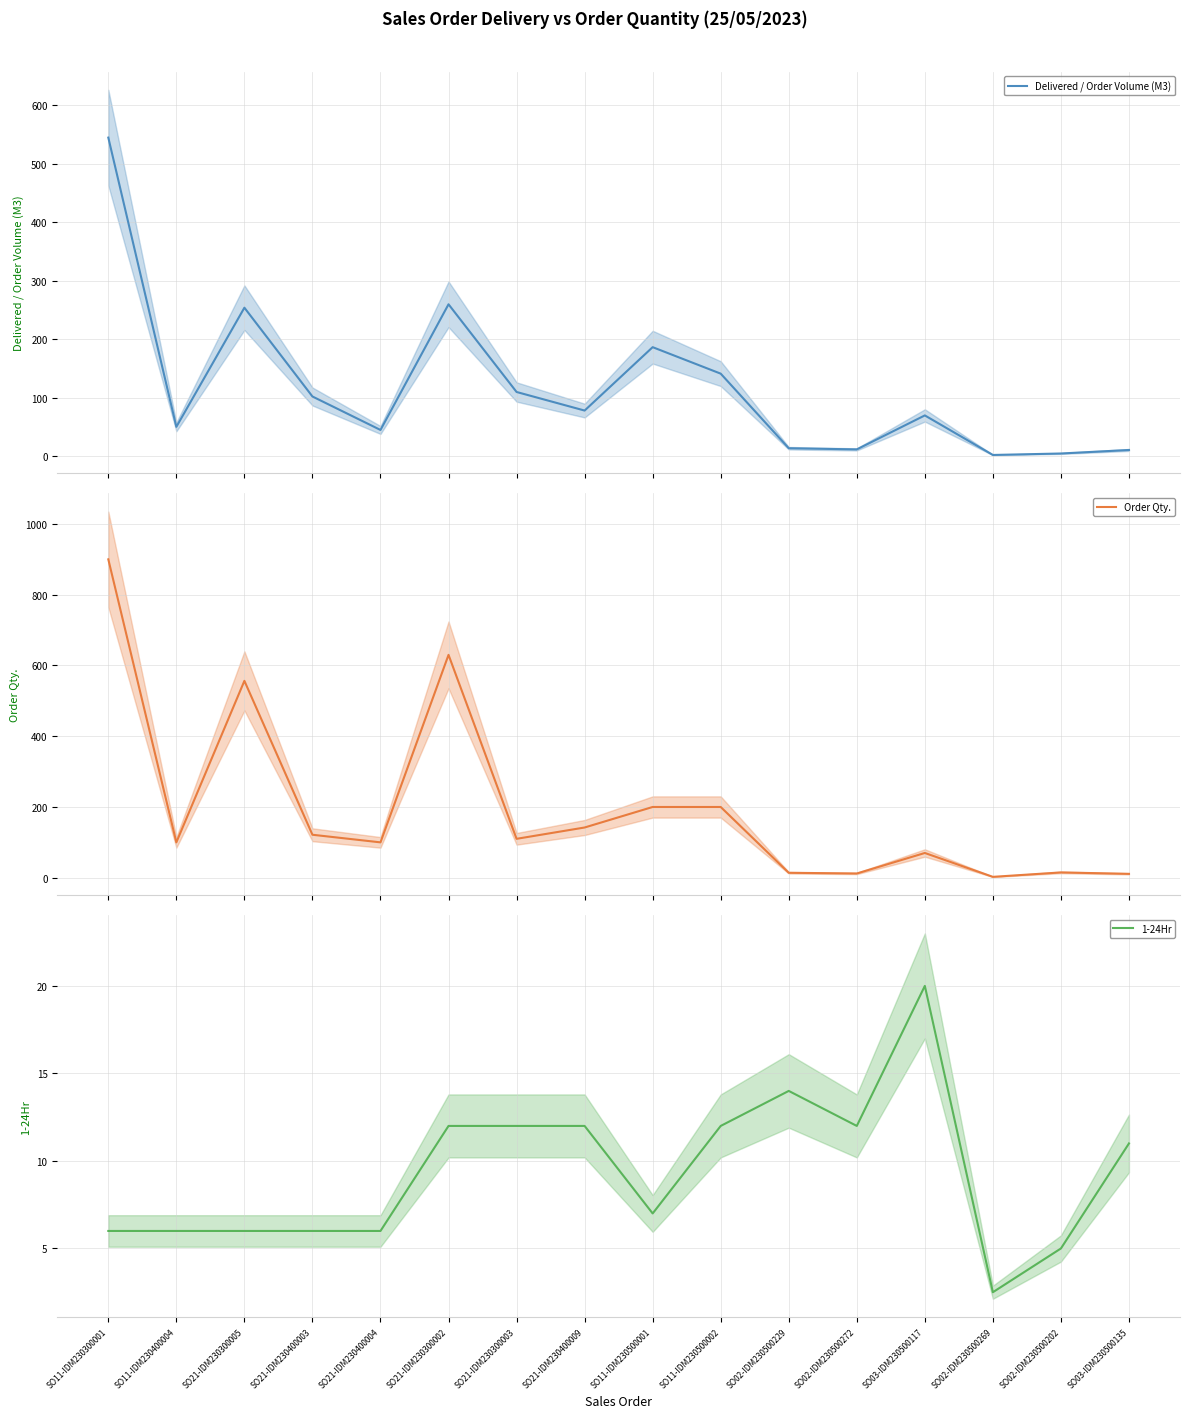

What position from the right is SO02-IDM230500229?

6